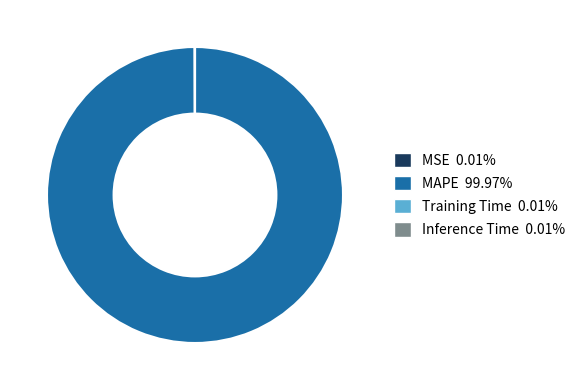

Does MAPE 99.97% represent more than half of the total?

Yes